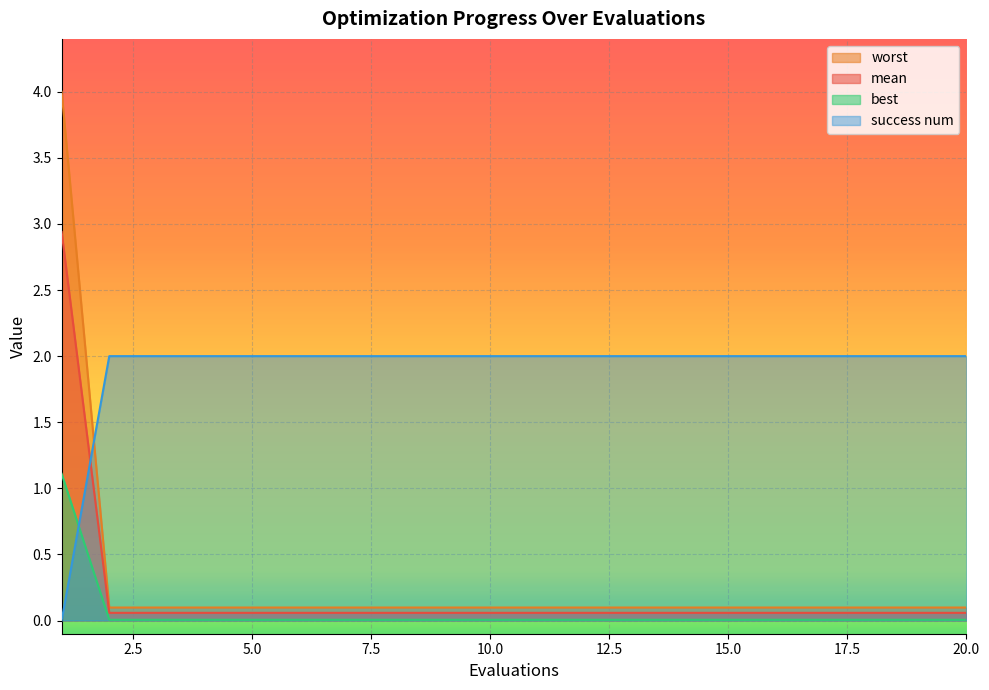

Rank the series by their maximum value, from lowest to highest.

best, success num, mean, worst